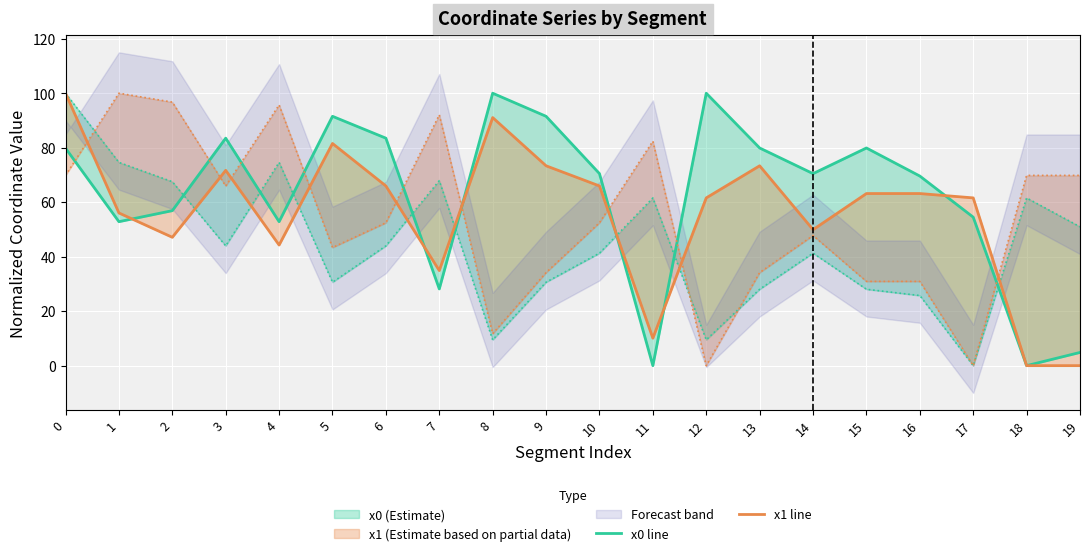

List the series in order of their overall mean, highest first.

x0 line, x1 line